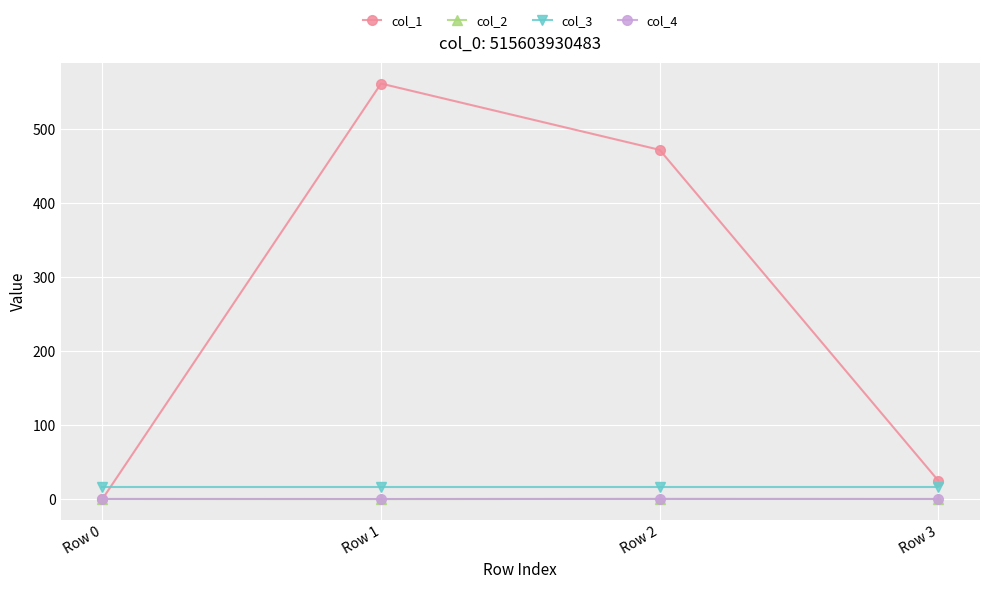

True or false: col_2 and col_3 cross at least once.

False